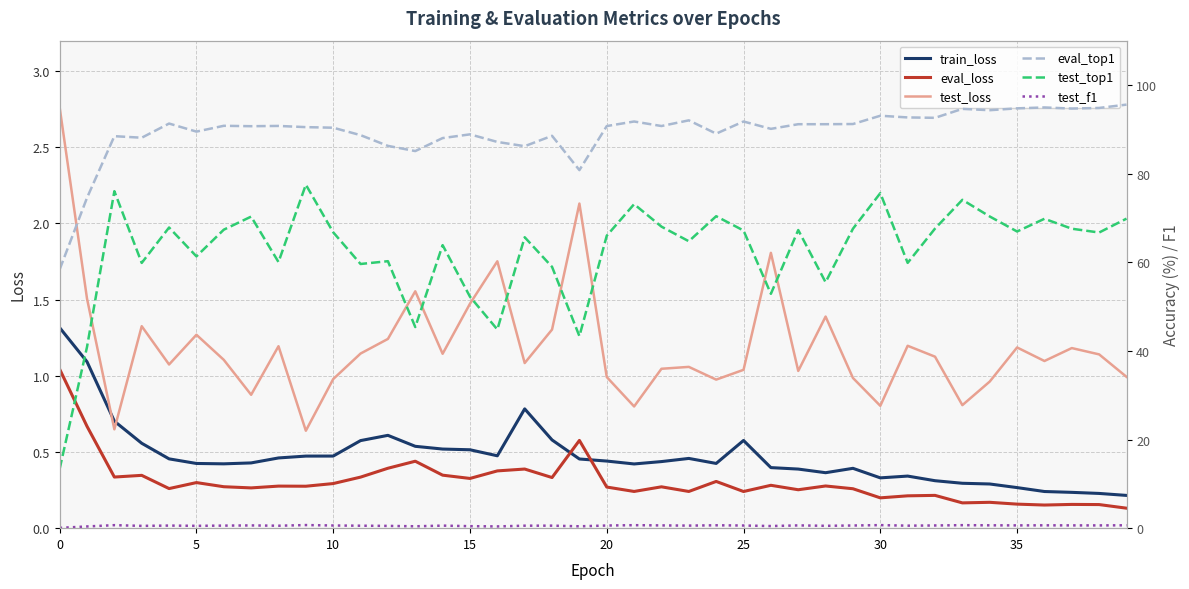

The test_top1 series shows 15.6 at 9. True or false?

False